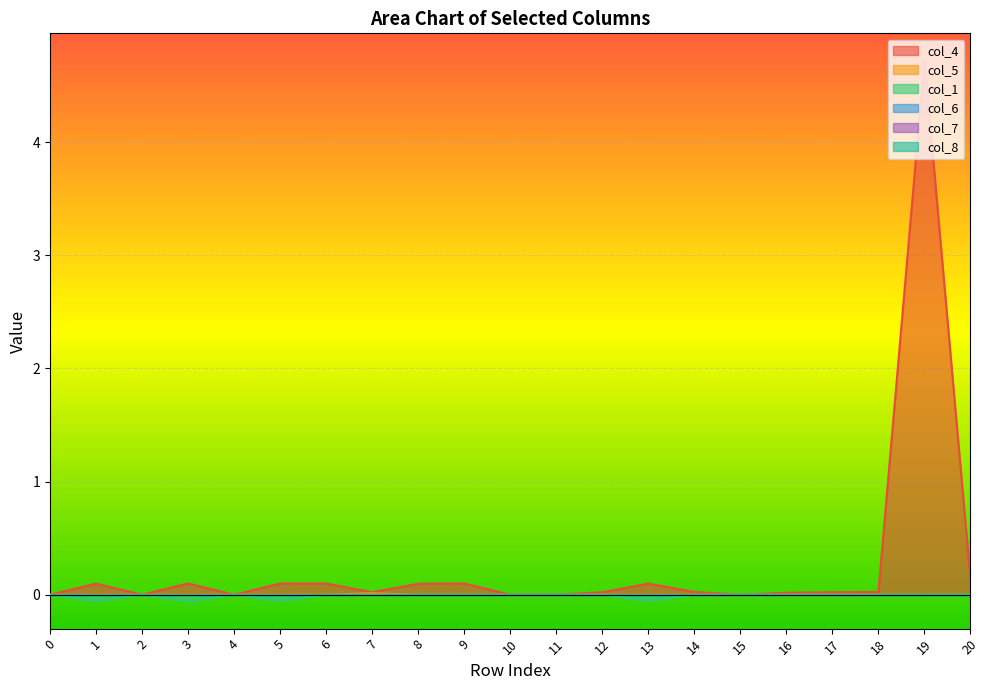

Does the chart display data point markers on the line(s)?

No